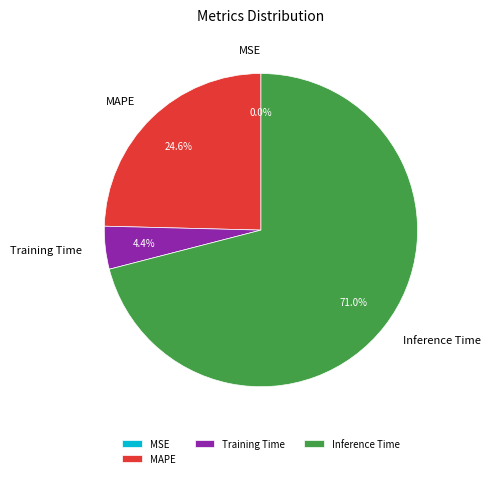

Which slice is the largest?

Inference Time